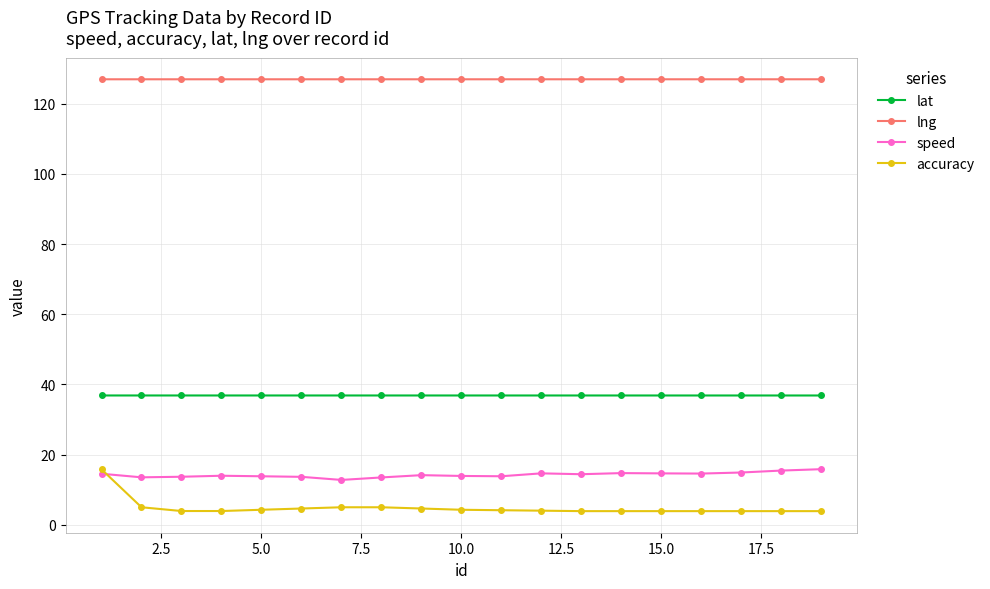

Which series has the largest total across all categories?

lng